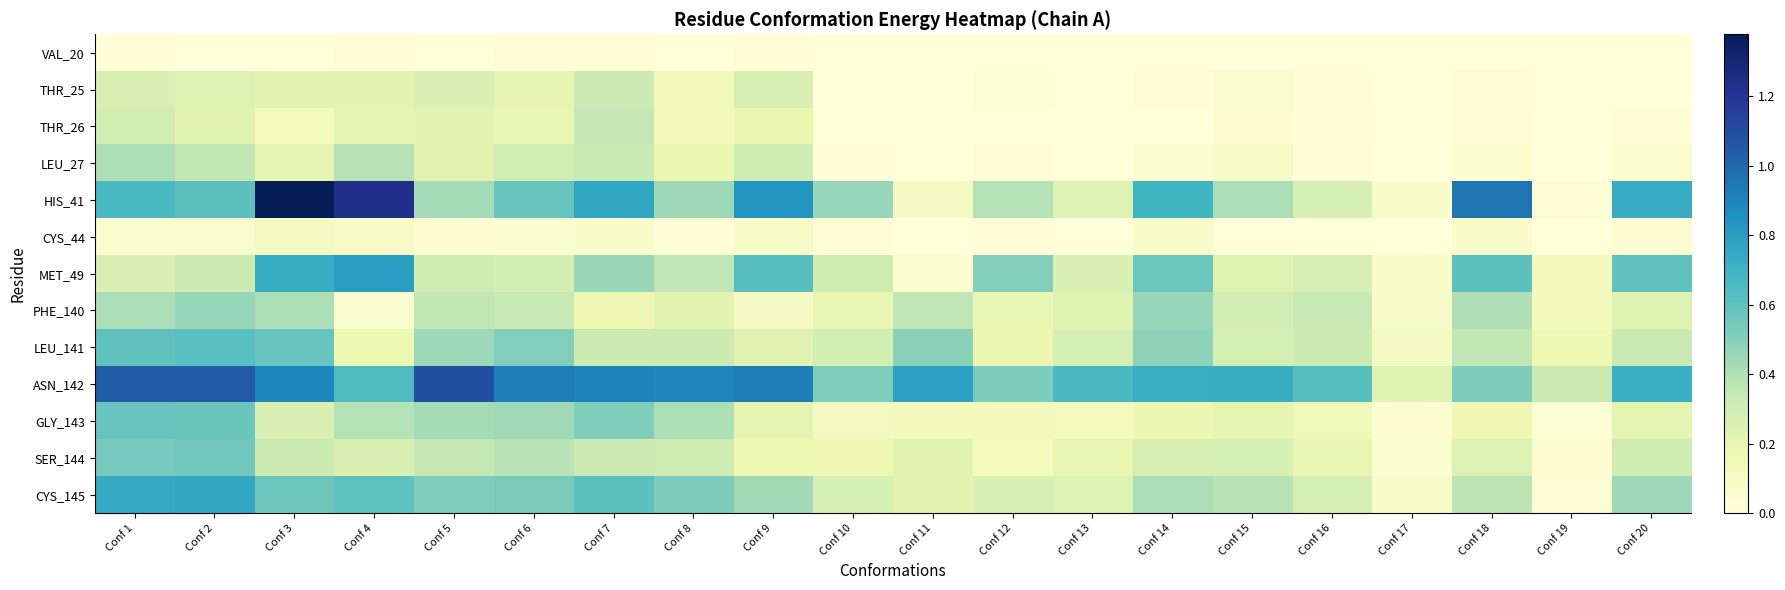

How many data points does each series have?

20